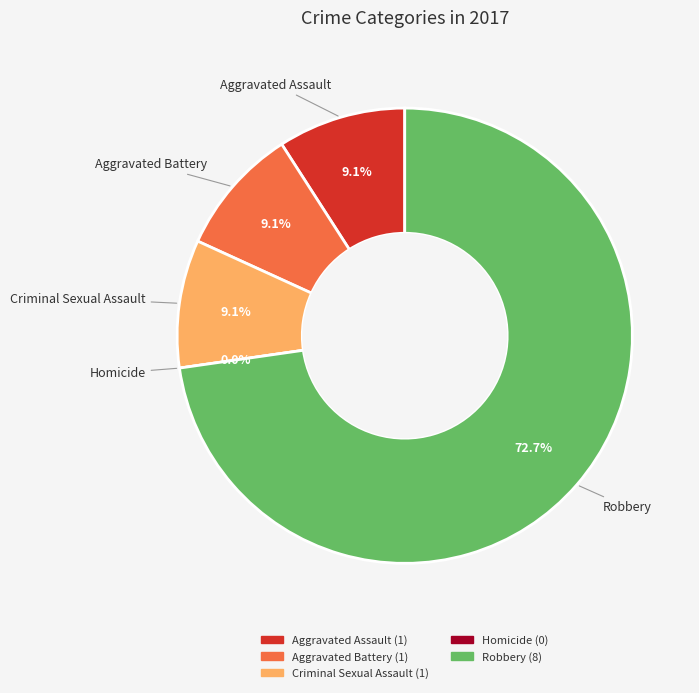

Rank the categories by value from highest to lowest.

Robbery, Aggravated Assault, Aggravated Battery, Criminal Sexual Assault, Homicide